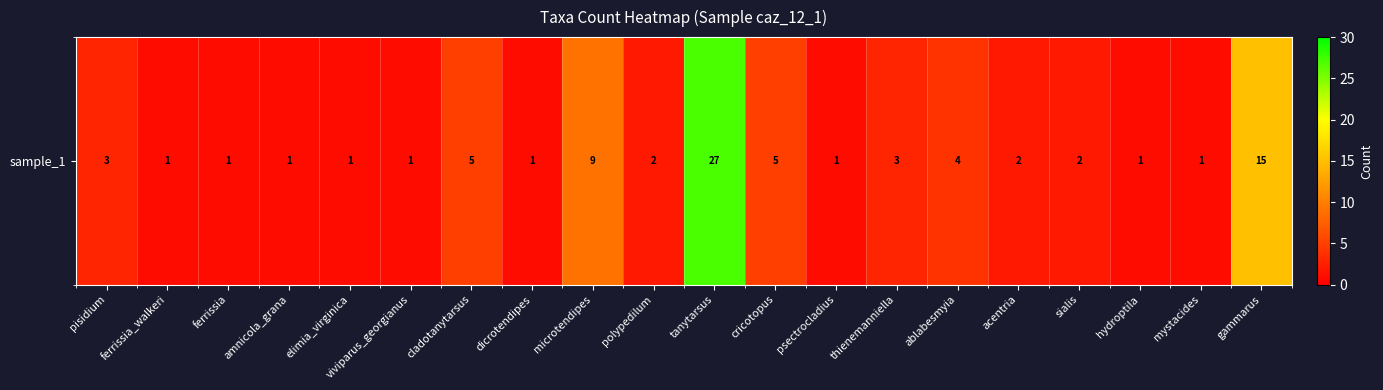

What is the ratio of the value at ablabesmyia to the value at cladotanytarsus?

0.8